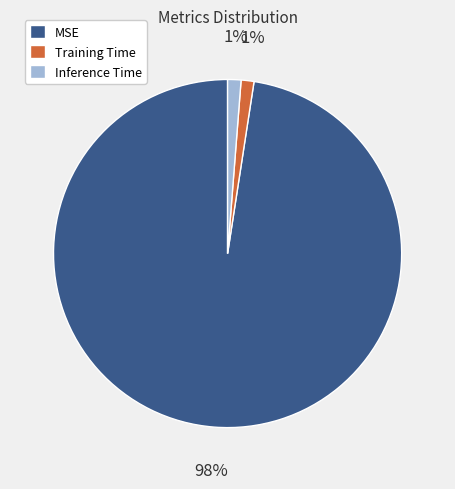

Does any single category account for the majority?

Yes